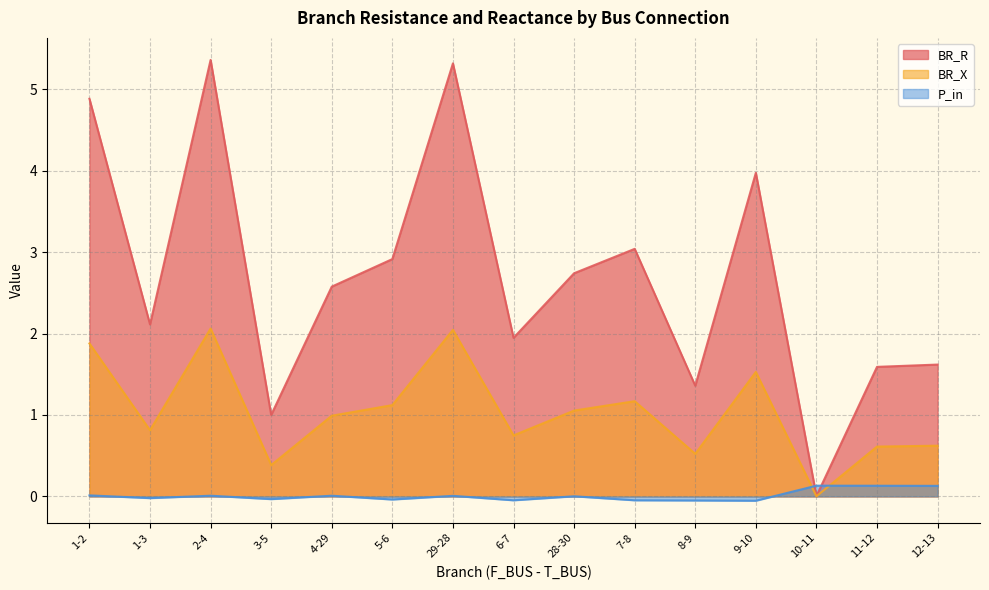

True or false: BR_X and BR_R intersect in this chart.

False